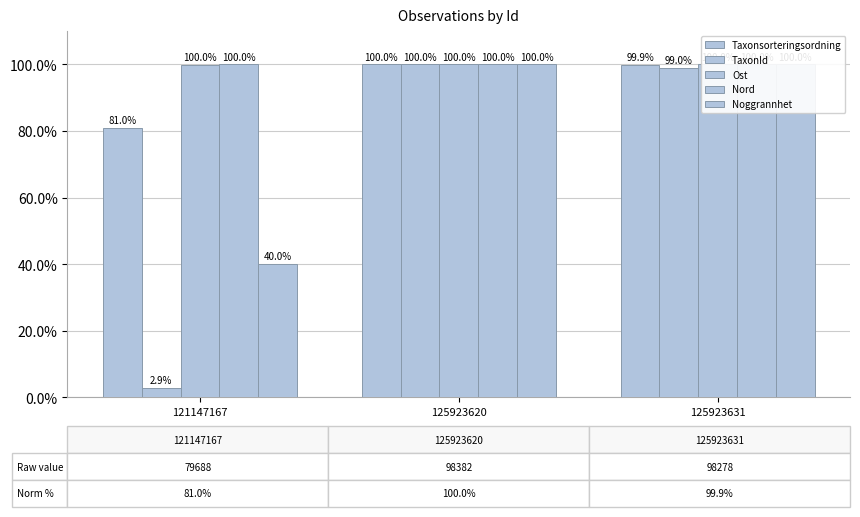

The Taxonsorteringsordning series shows 99.9 at 125923631. True or false?

True